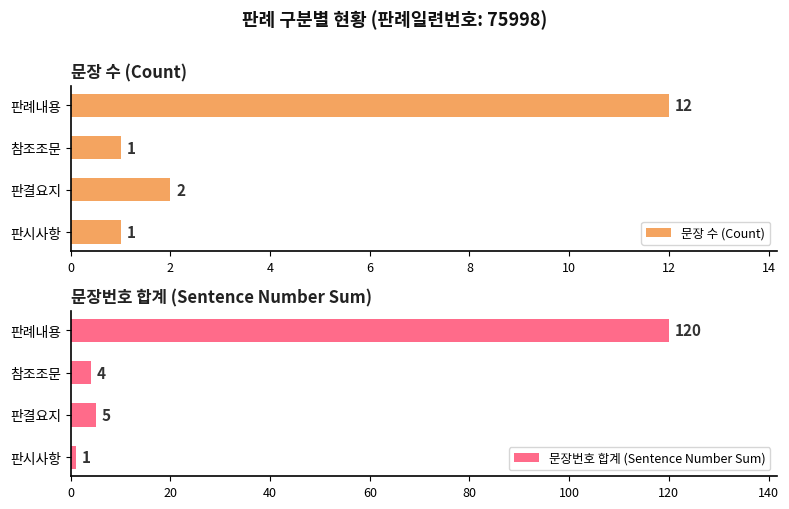

Rank the categories by 문장번호 합계 (Sentence Number Sum) value from highest to lowest.

판례내용, 판결요지, 참조조문, 판시사항